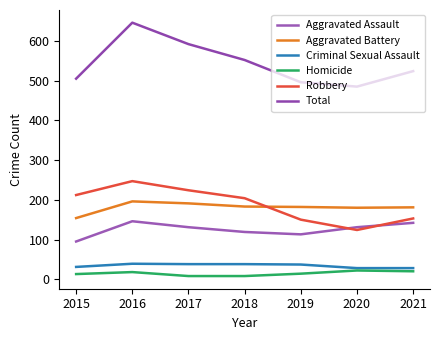

How many values in the Robbery series are below 204?

3